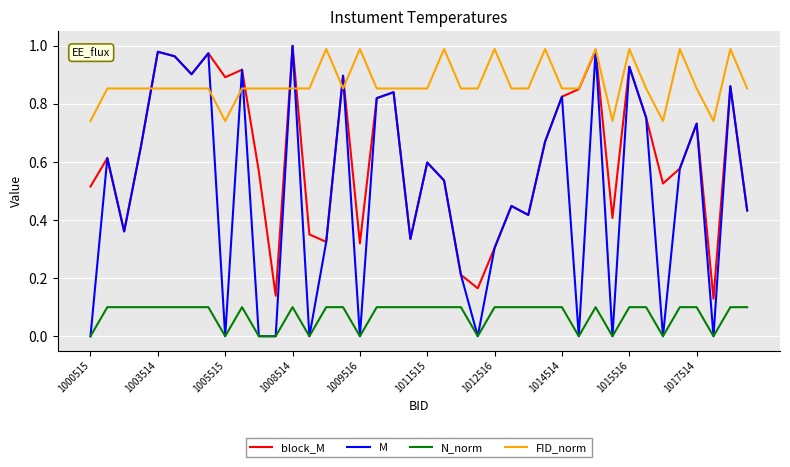

List the series in order of their overall mean, highest first.

FID_norm, block_M, M, N_norm